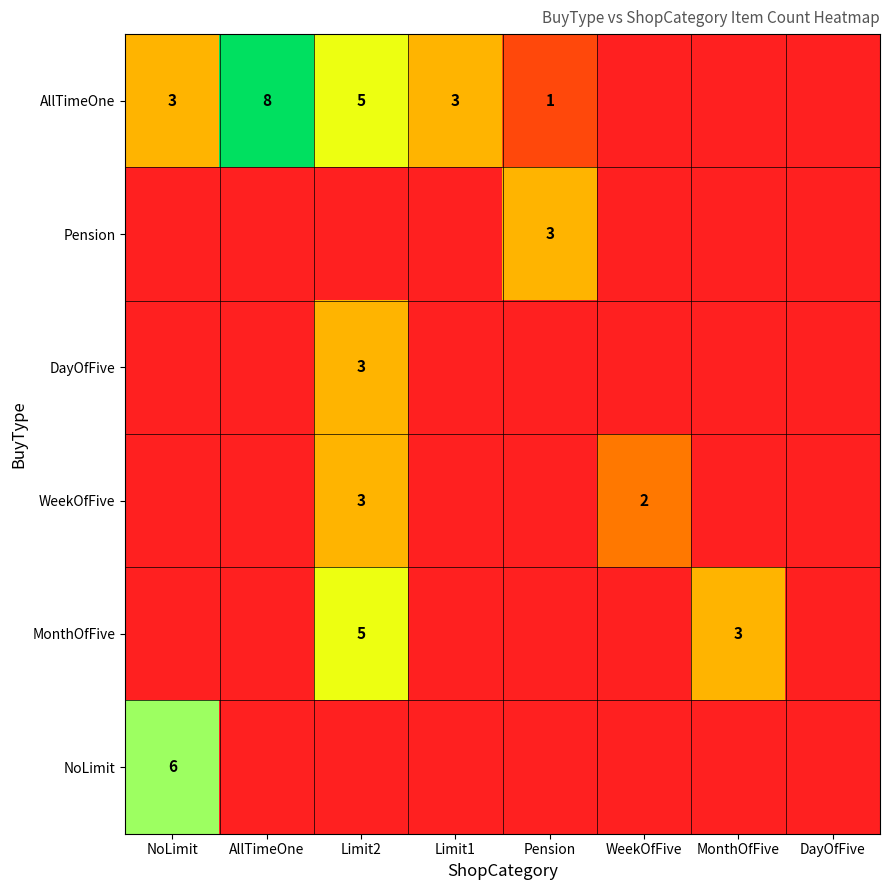

Rank the series by their maximum value, from lowest to highest.

Pension, DayOfFive, WeekOfFive, MonthOfFive, NoLimit, AllTimeOne